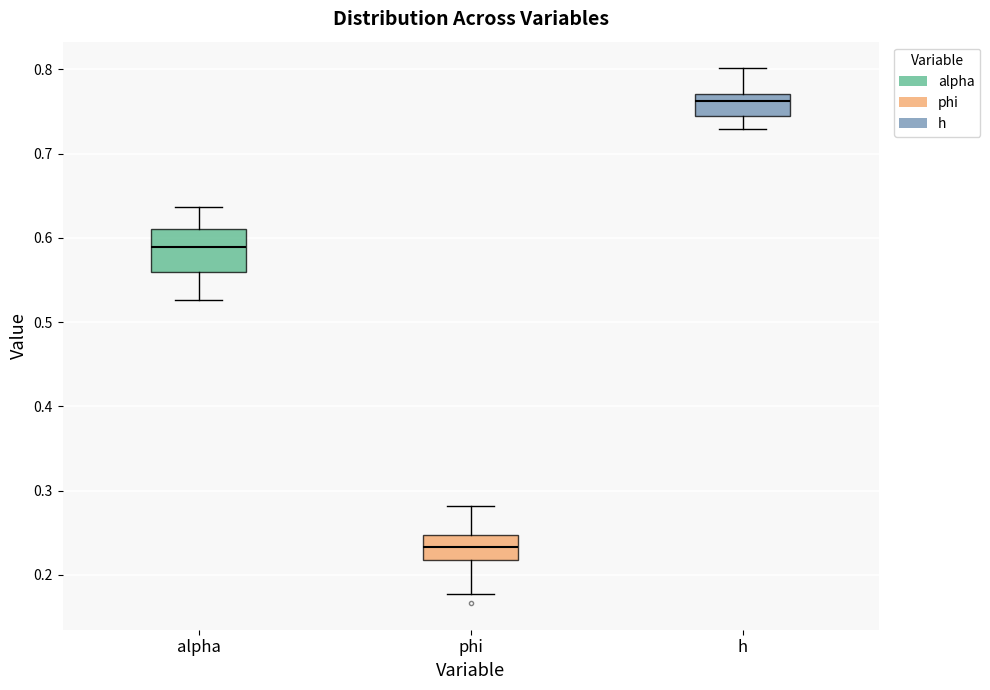

Reading left to right, read every box against the y-axis: the position of its median line, the range the box covers, and the ends of its whiskers. The values are not printed on the chart, so give them approximately, as read against the axis.

alpha: median 0.59, box 0.56 to 0.61, whiskers 0.53 to 0.64
phi: median 0.23, box 0.22 to 0.25, whiskers 0.18 to 0.28
h: median 0.76, box 0.75 to 0.77, whiskers 0.73 to 0.80